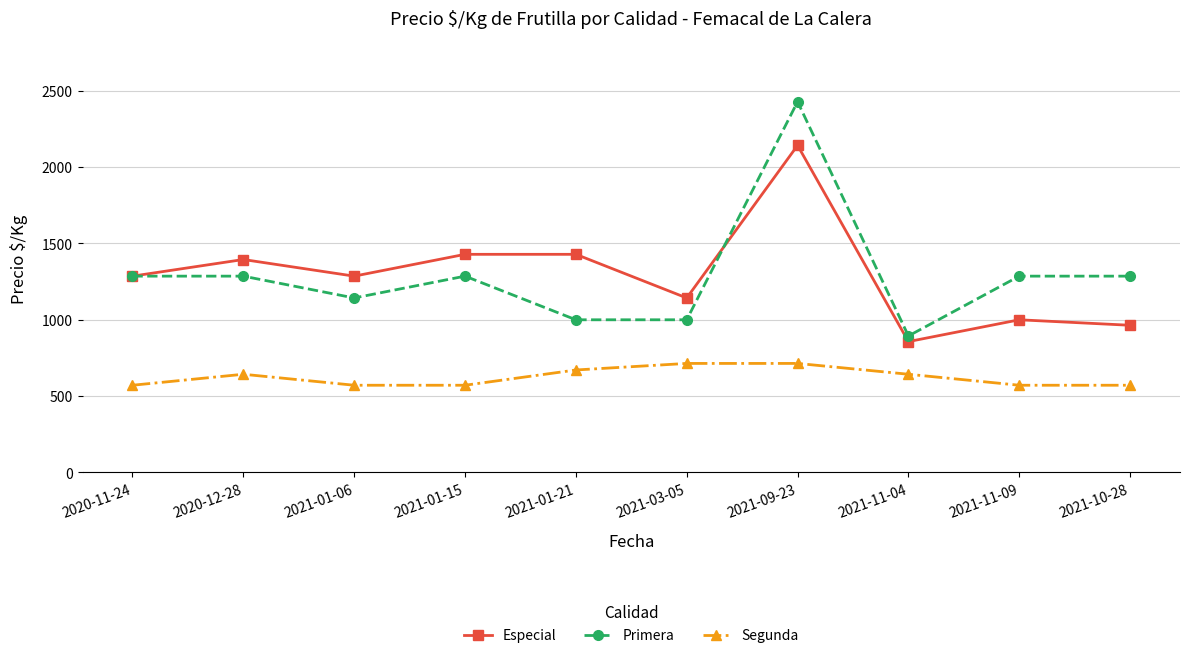

True or false: Segunda and Especial intersect in this chart.

False